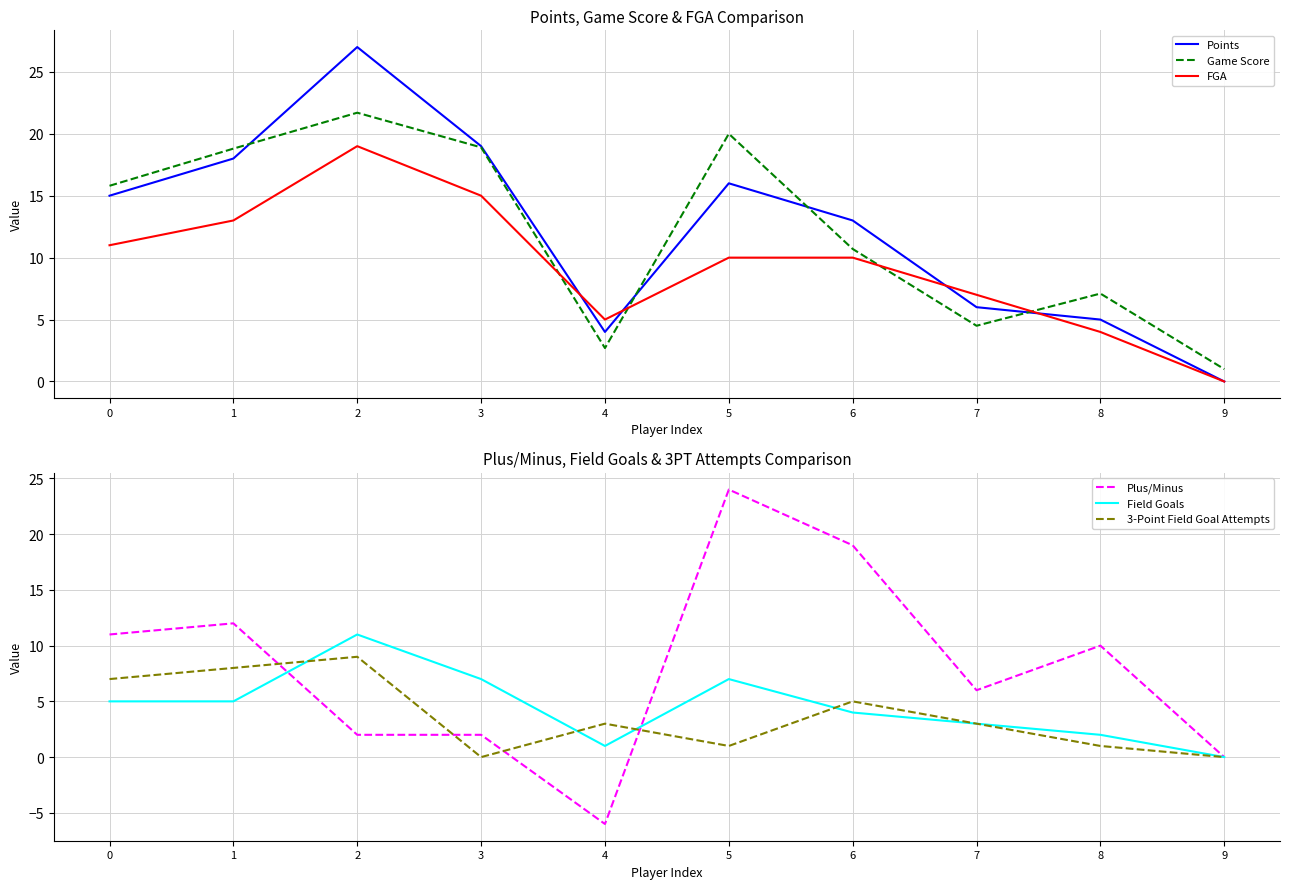

What is the total value across all series at 3?

61.9